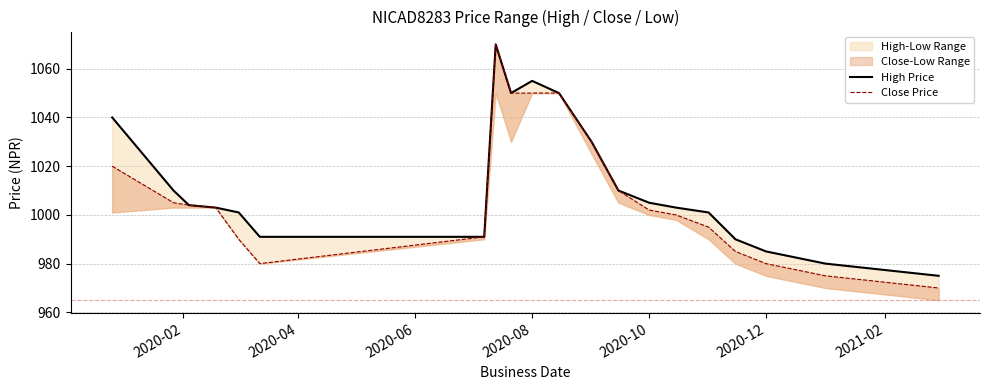

At how many categories does at least one series exceed 1026?

6